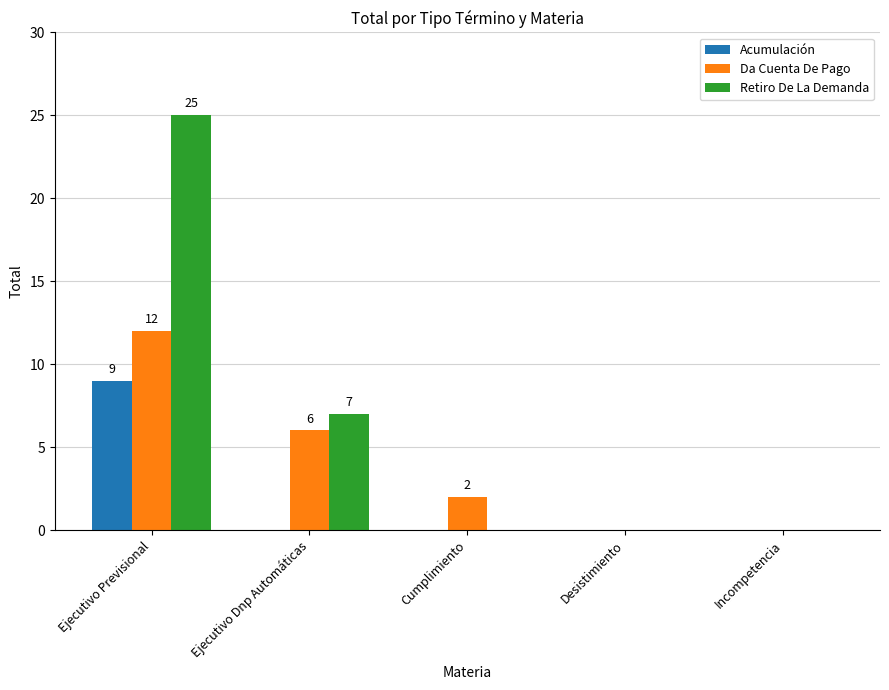

True or false: Da Cuenta De Pago has a value of 6 at Ejecutivo Dnp Automáticas.

True